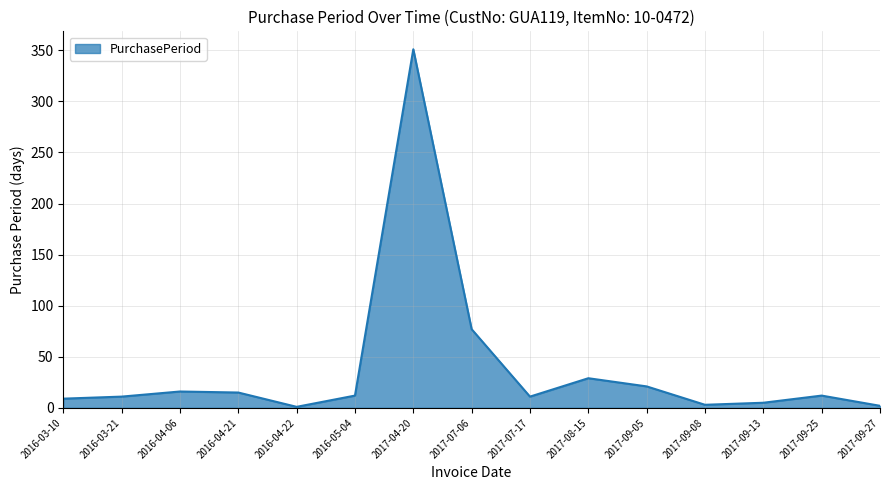

What position from the right is 2016-04-21?

12